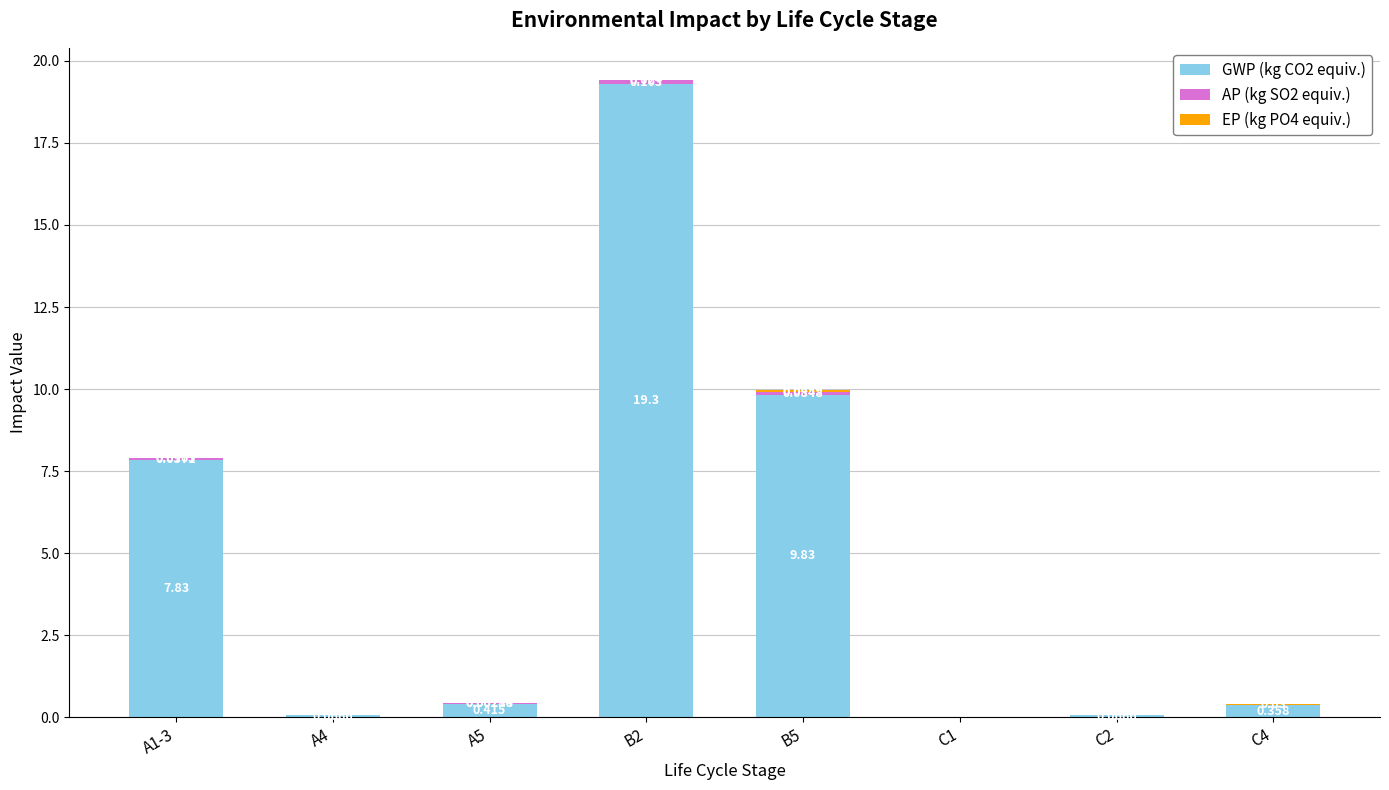

Are the bars horizontal?

No